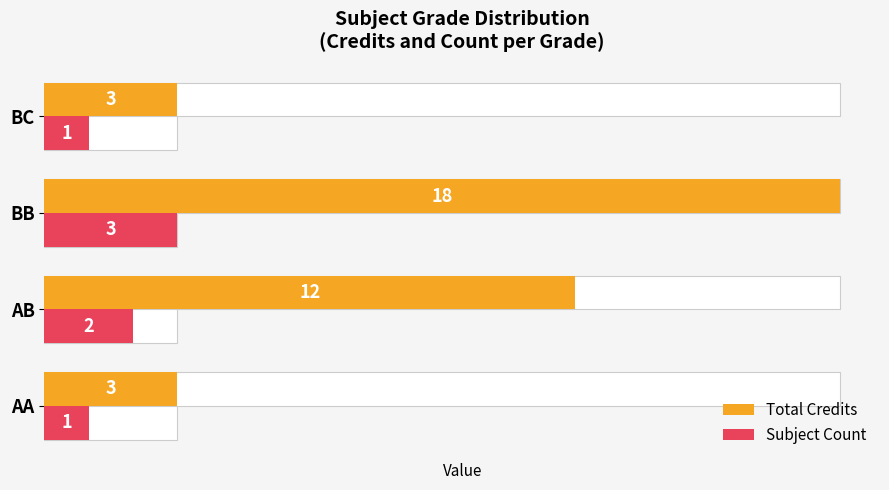

At BC, list the series in order from smallest to largest.

Subject Count, Total Credits